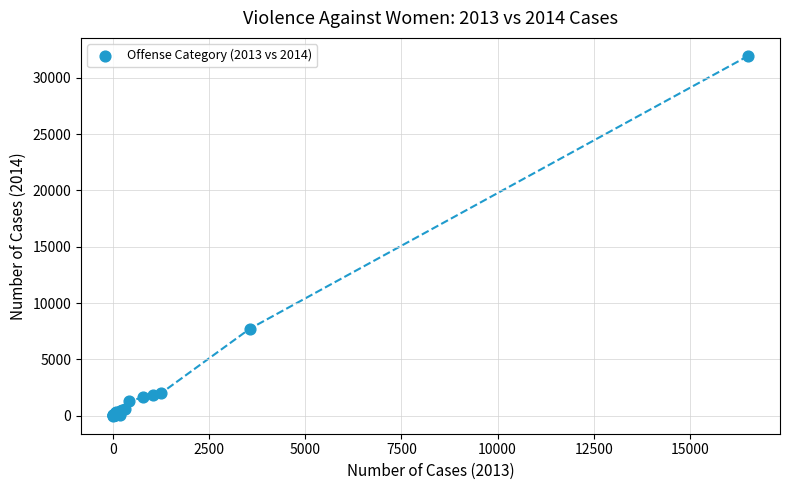

What Y value in the scatter plot is closest to 15969?

7727